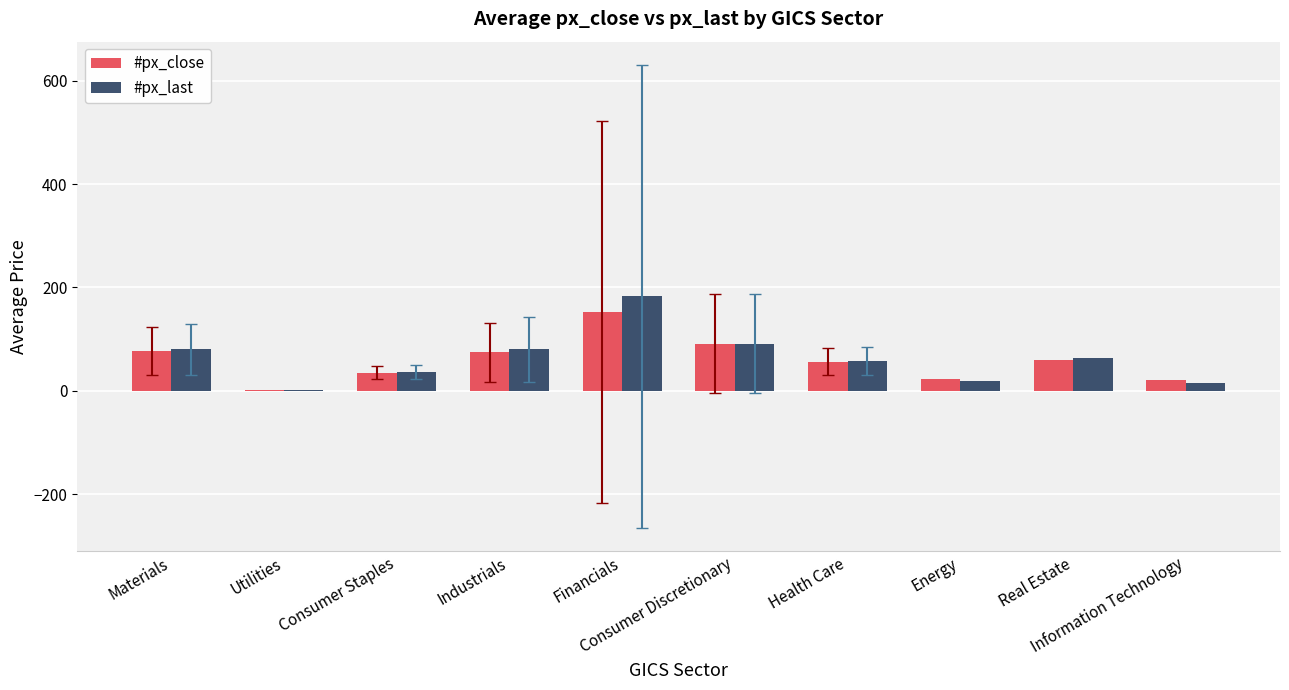

What is the highest value of the #px_last series?

182.9